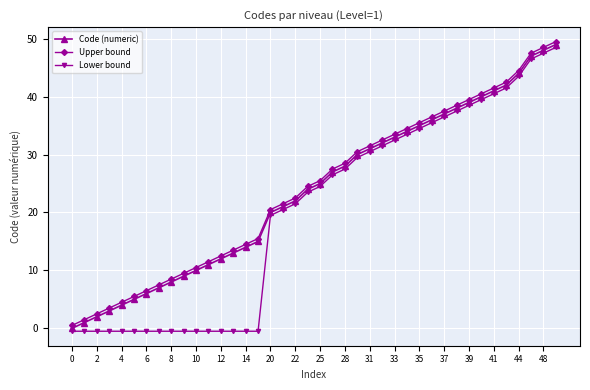

What is the average value of the Lower bound series?

20.1